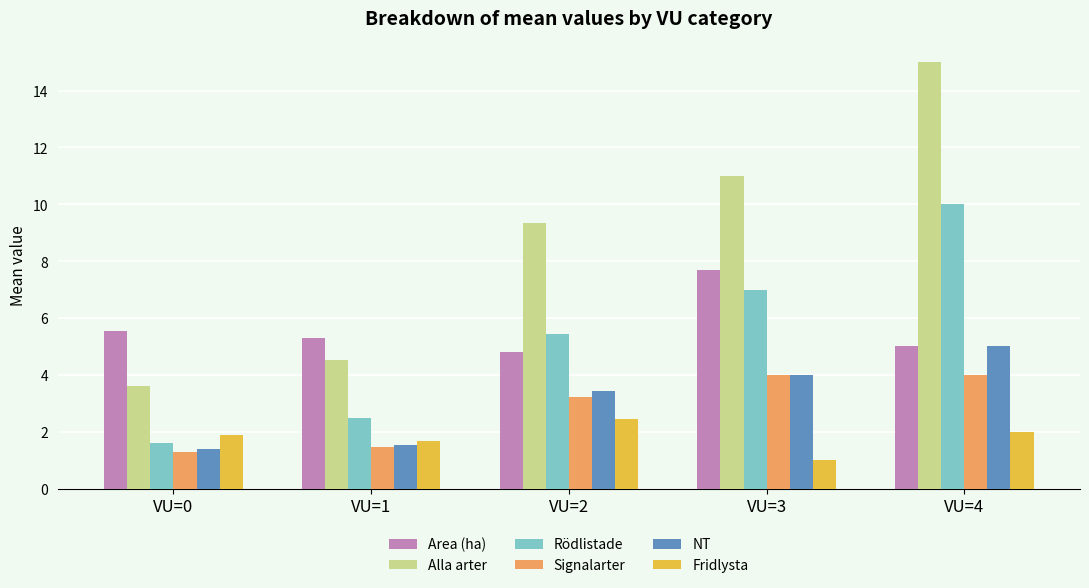

How many bars are there in each group?

6